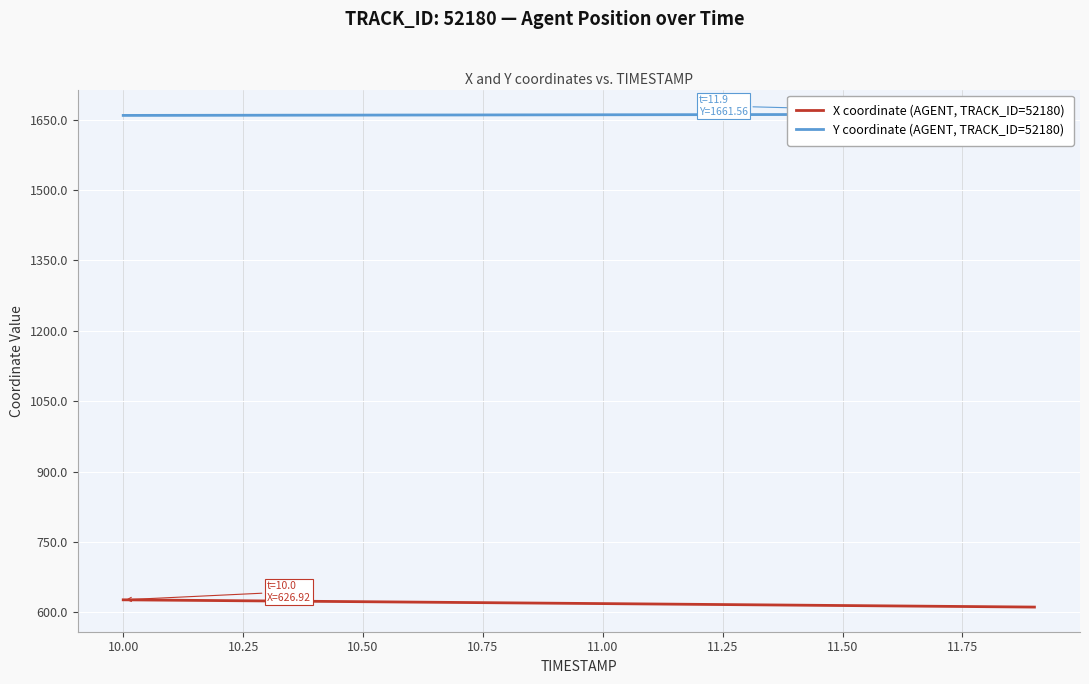

True or false: X coordinate (AGENT, TRACK_ID=52180) and Y coordinate (AGENT, TRACK_ID=52180) cross at least once.

False